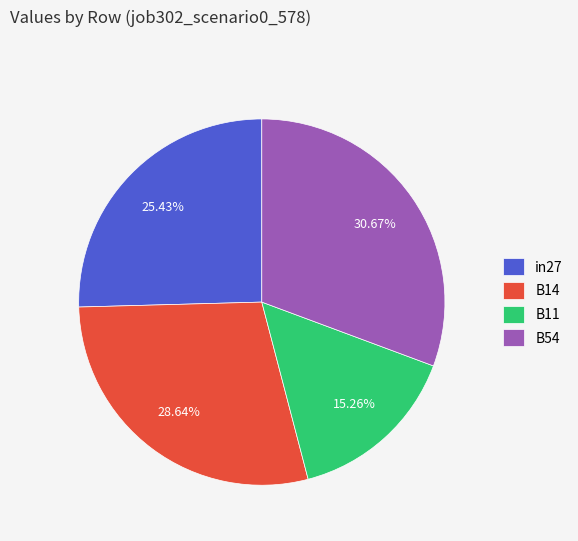

What percentage is the B11 slice, to the nearest percent?

15%